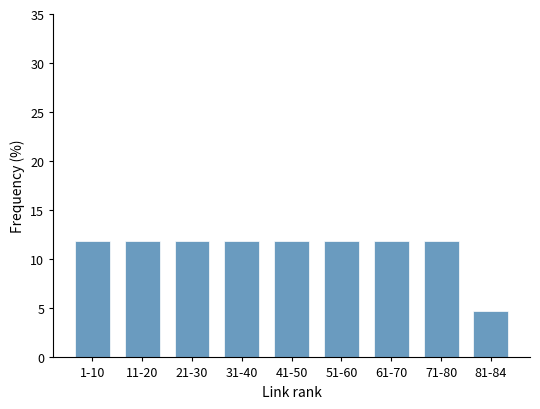

Reading right to left, what are all the values shown in this chart?

4.8	11.9	11.9	11.9	11.9	11.9	11.9	11.9	11.9